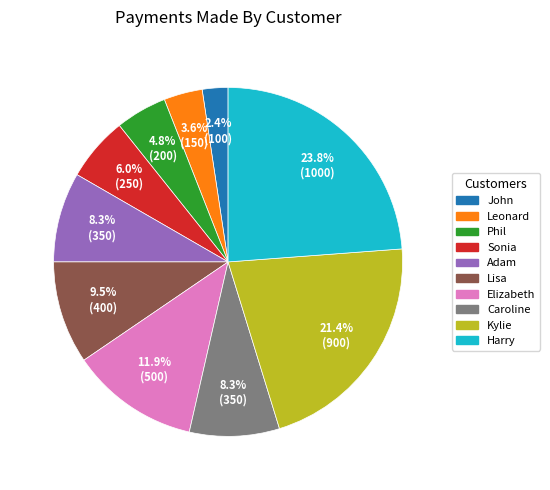

Which has a higher value, Harry or Caroline?

Harry